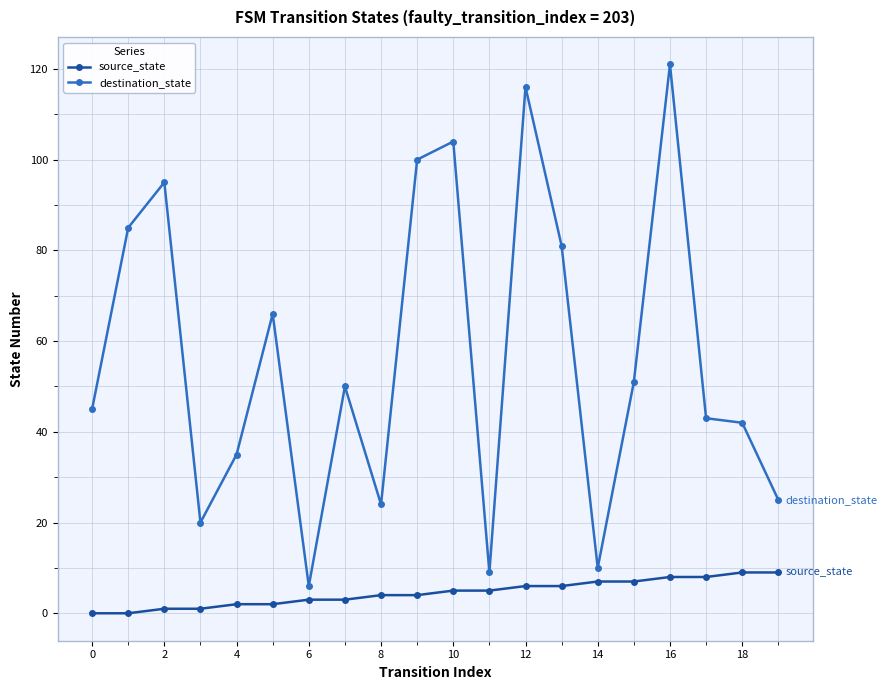

How many data points in destination_state are less than 50?

10